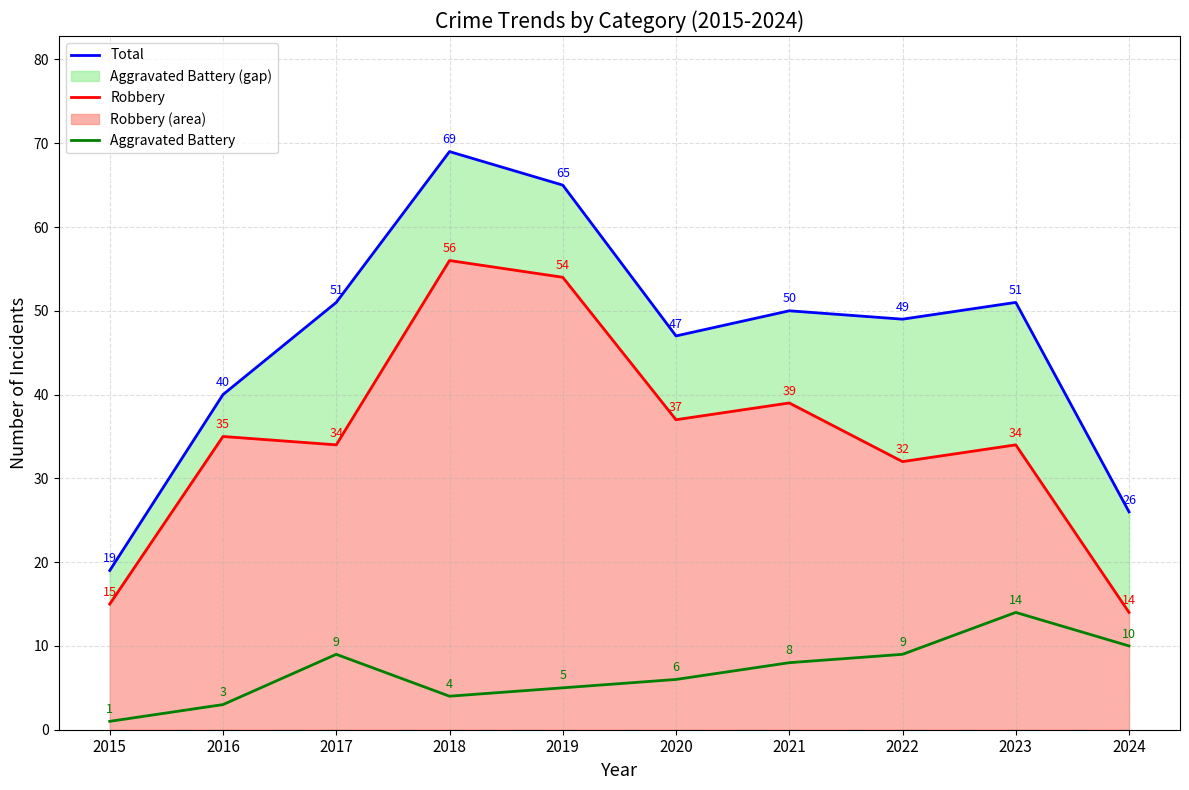

True or false: Total and Aggravated Battery intersect in this chart.

False